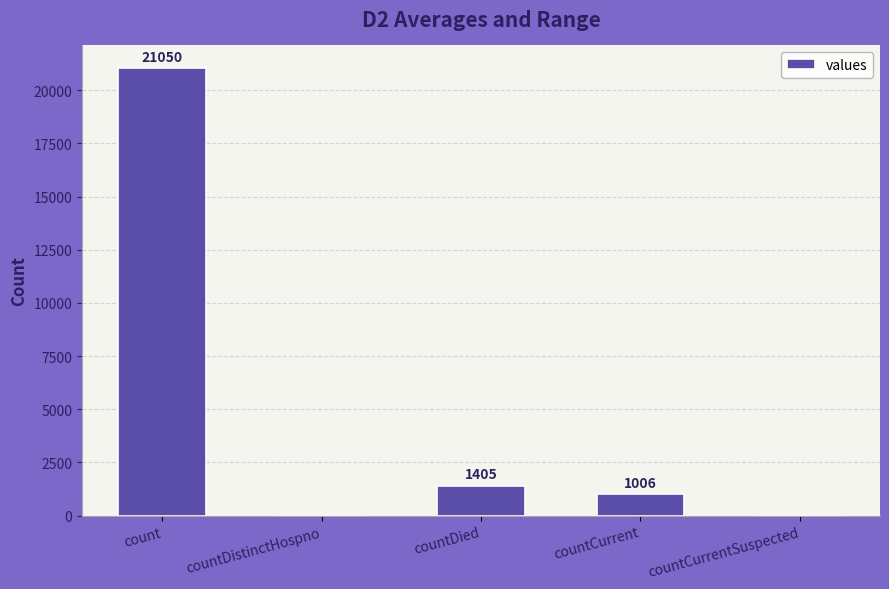

Between countDistinctHospno and countCurrent, which is larger?

countCurrent